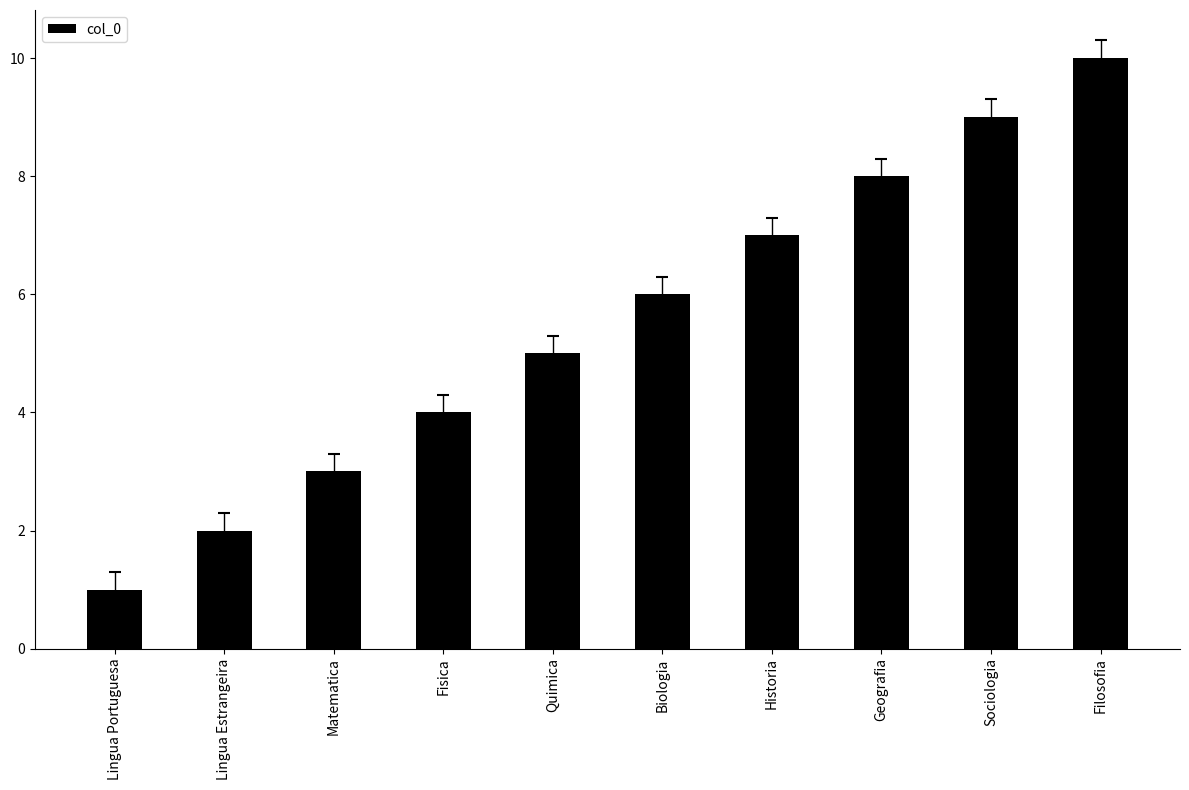

Rank the categories by value from lowest to highest.

Lingua Portuguesa, Lingua Estrangeira, Matematica, Fisica, Quimica, Biologia, Historia, Geografia, Sociologia, Filosofia